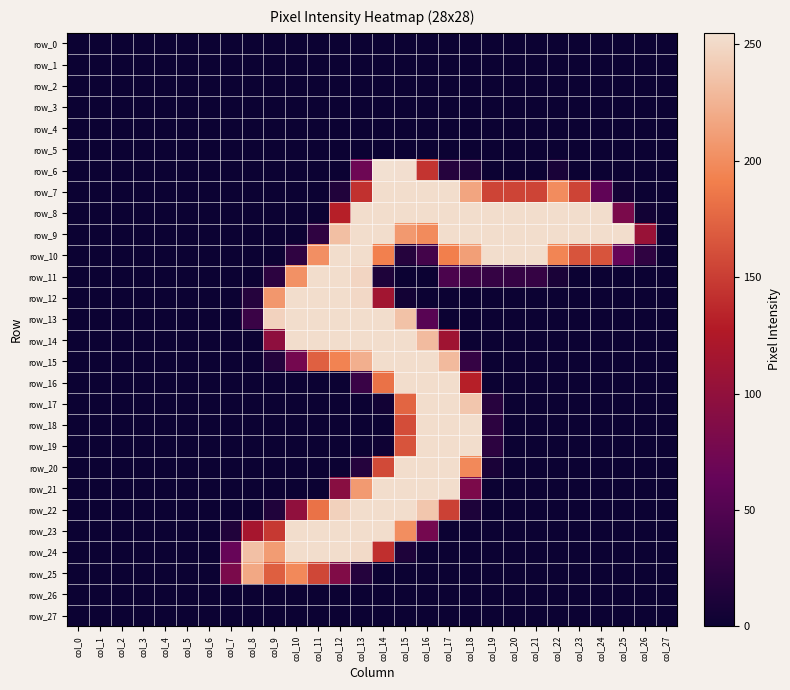

How many values in the row_8 series exceed 81?

13